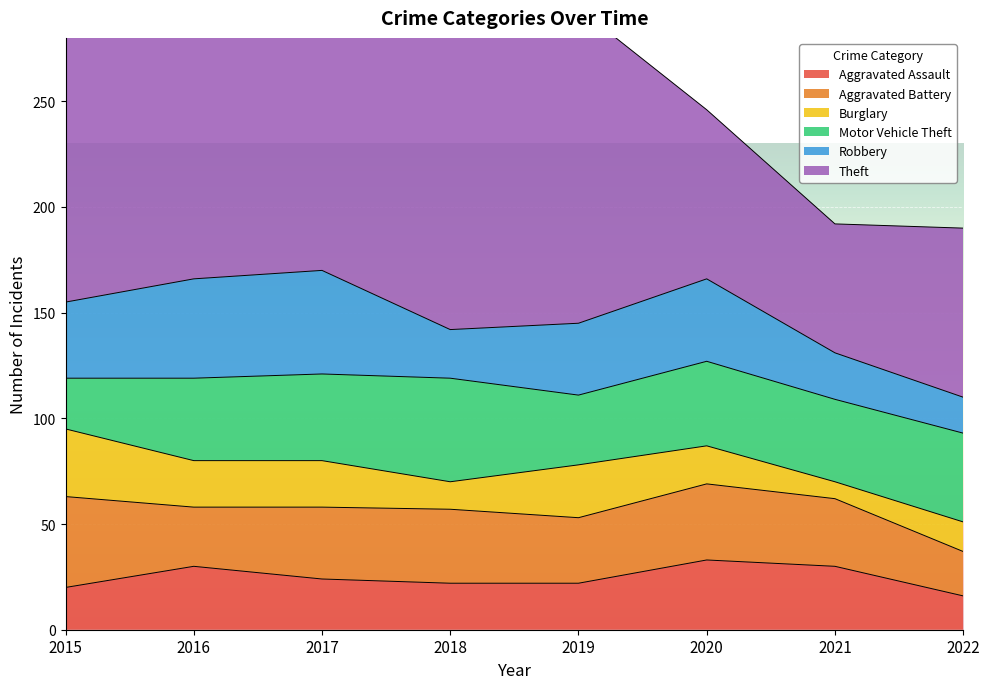

Reading left to right, extract all data points from this chart.

Aggravated Assault: 20	30	24	22	22	33	30	16
Aggravated Battery: 43	28	34	35	31	36	32	21
Burglary: 32	22	22	13	25	18	8	14
Motor Vehicle Theft: 24	39	41	49	33	40	39	42
Robbery: 36	47	49	23	34	39	22	17
Theft: 152	208	190	140	149	80	61	80